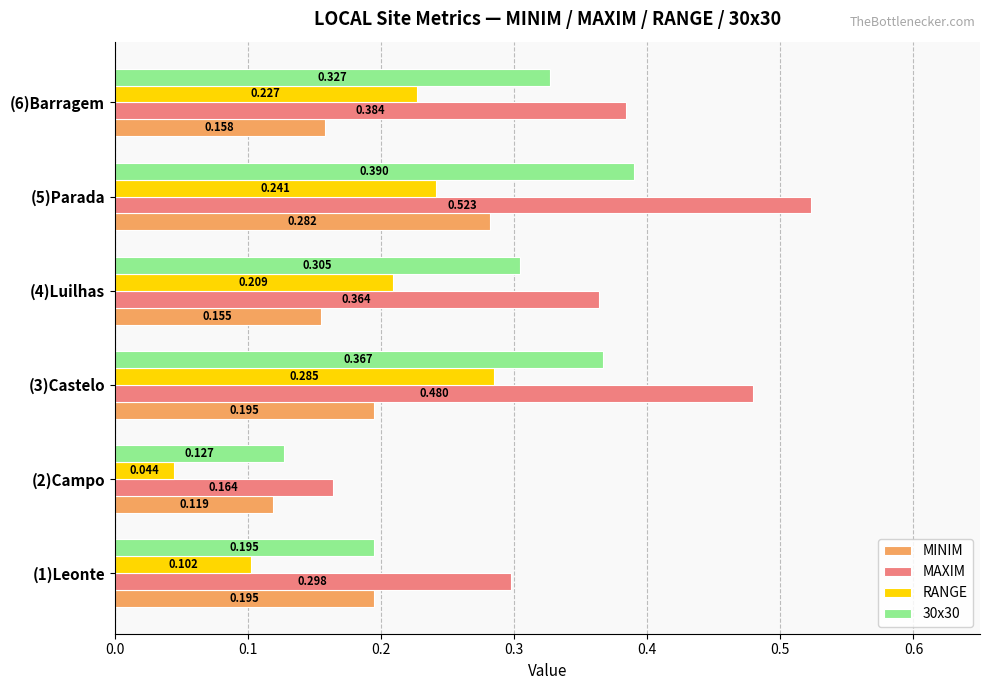

Which series changed the most between (3)Castelo and (5)Parada?

MINIM